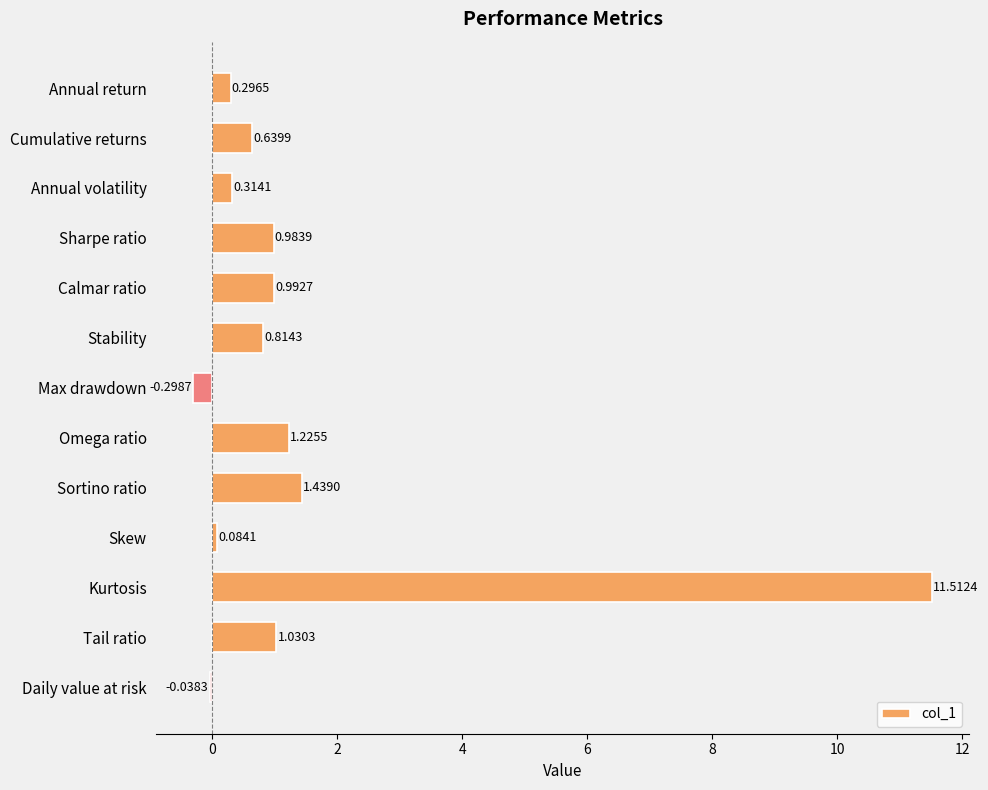

Are the bars grouped side by side (vs. stacked)?

No